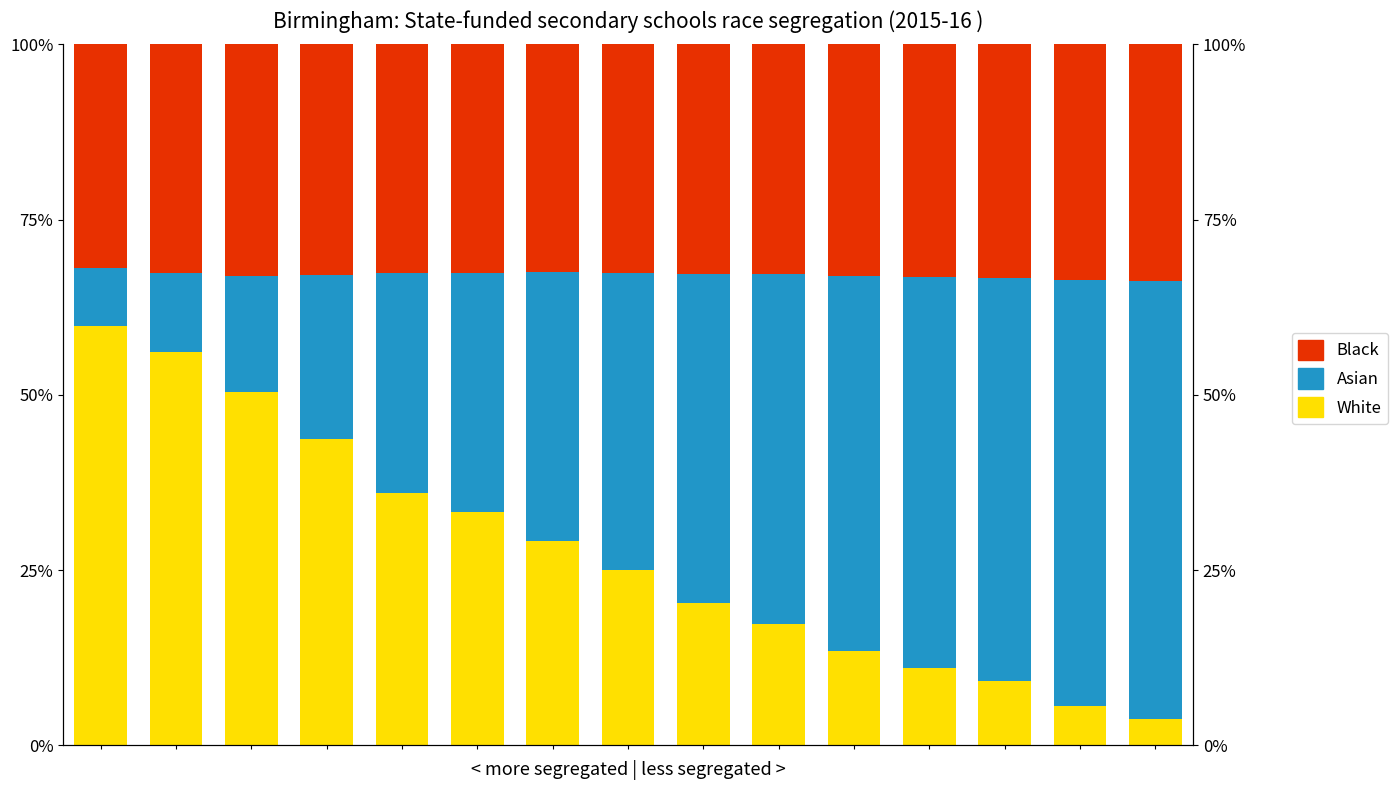

Which series has the largest total across all categories?

Asian